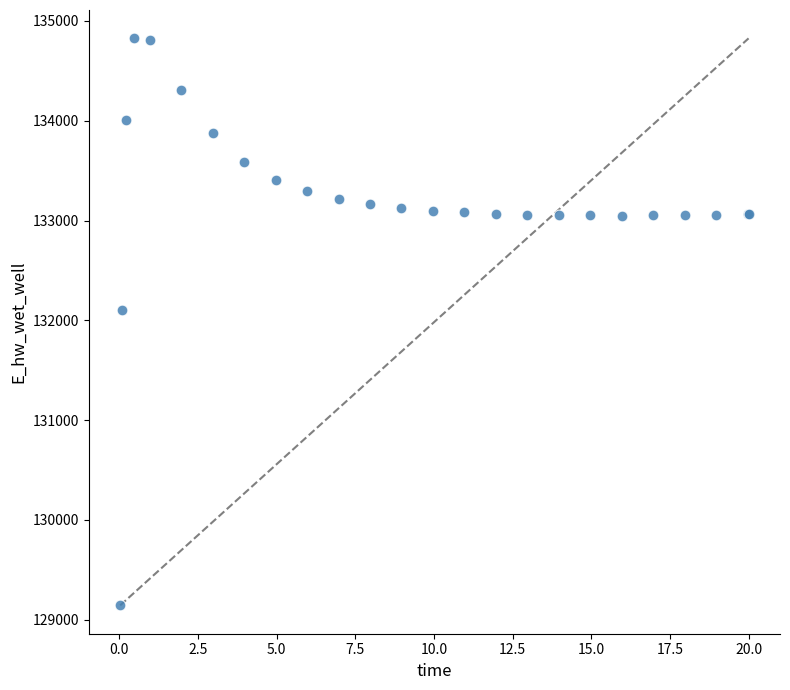

What Y value in the scatter plot is closest to 131984?

132108.6